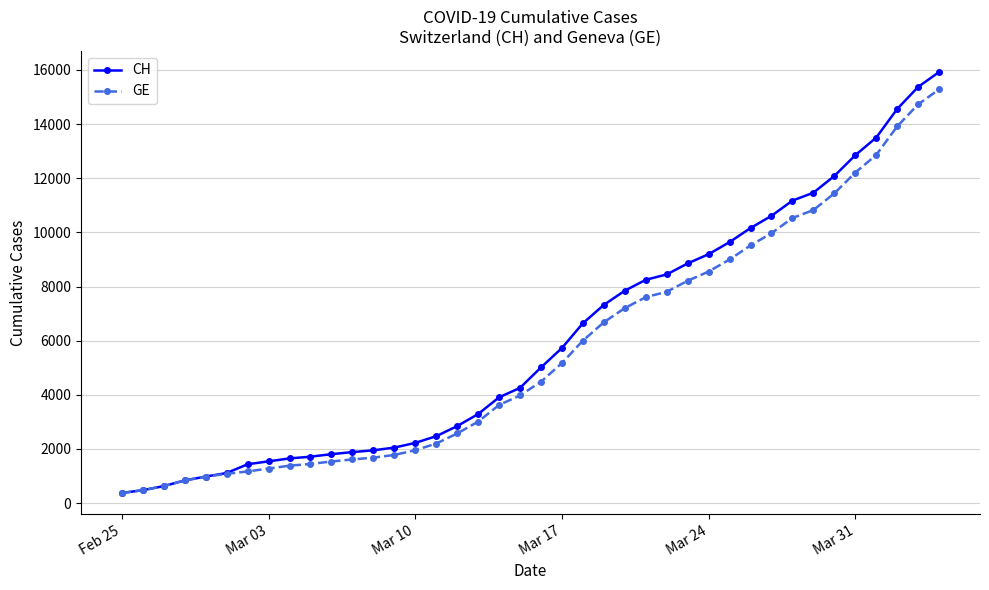

What is the maximum value shown in the chart?

15926